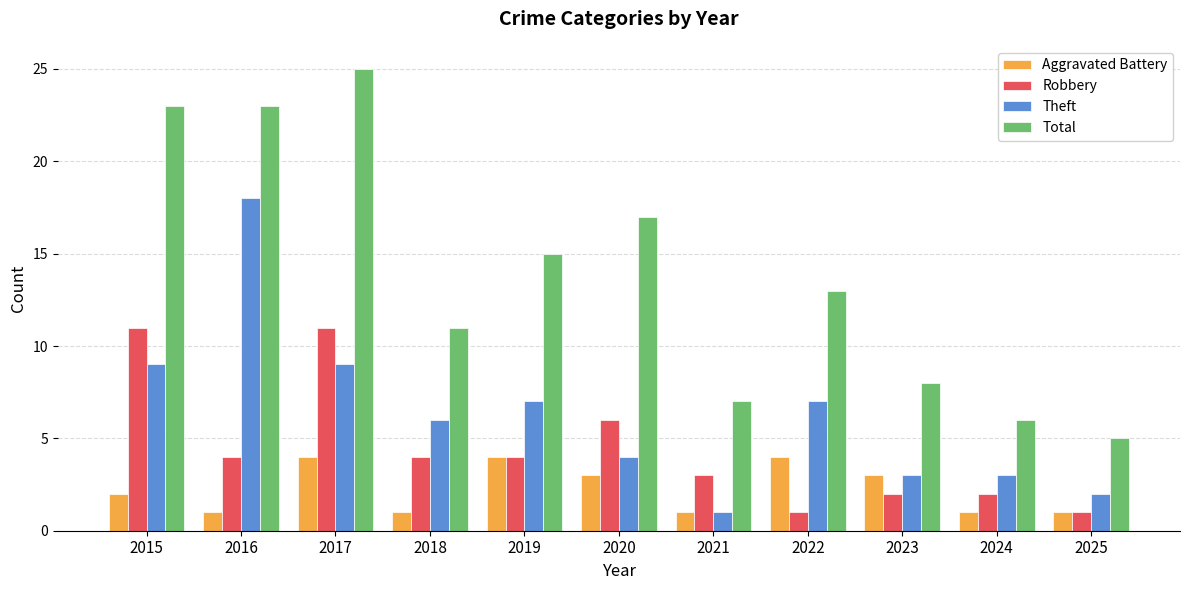

Does the chart contain stacked bars?

No